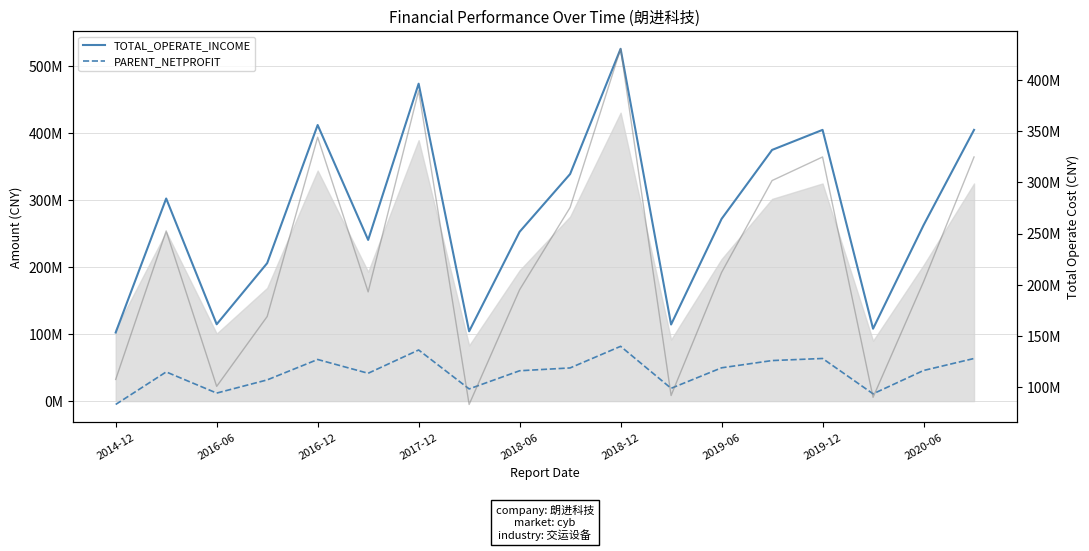

Reading left to right, transcribe all the data shown in this chart.

TOTAL_OPERATE_INCOME: 102334820.0	302315065.4	114645663.8	205838296.4	411970357.5	240515203.5	473640660.6	104141406.4	252649806.9	338829747.4	525703861.8	114300409.3	271900991.8	374808985.1	404715550.1	108043801.8	262461063.1	404715550.1
PARENT_NETPROFIT: -5002072.2	43550731.7	11970329.2	31626906.4	62110512.5	41524726.2	76288376.5	18186792.6	45285988.0	49501830.5	81743794.1	19064038.8	49695464.5	60499782.7	63603628.8	10859203.8	45695984.9	63603628.8
TOTAL_OPERATE_COST: 107492995.7	252500763.2	100714664.0	168926479.4	343992521.6	192995763.9	389385357.6	83058506.4	195115422.8	275397060.4	430375667.3	91791781.1	212012120.4	301709775.6	324743864.9	90030576.8	202875088.5	324743864.9